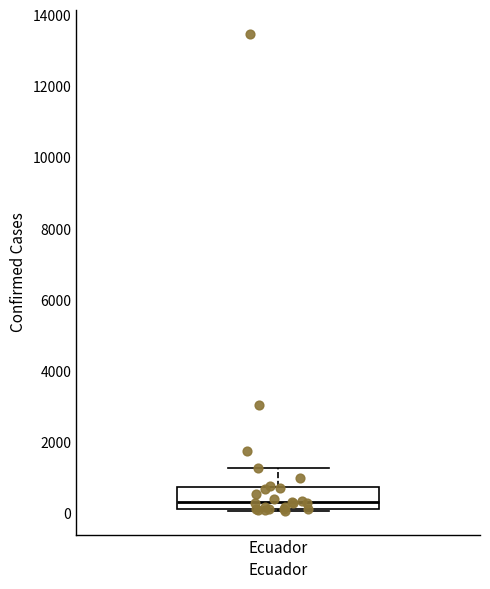

Read this box plot against the y-axis: the position of the median line, the range covered by the box, and the ends of both whiskers. The values are not printed on the chart, so give them approximately, as read against the axis.

median 400, box 200 to 800, whiskers 0 to 1200